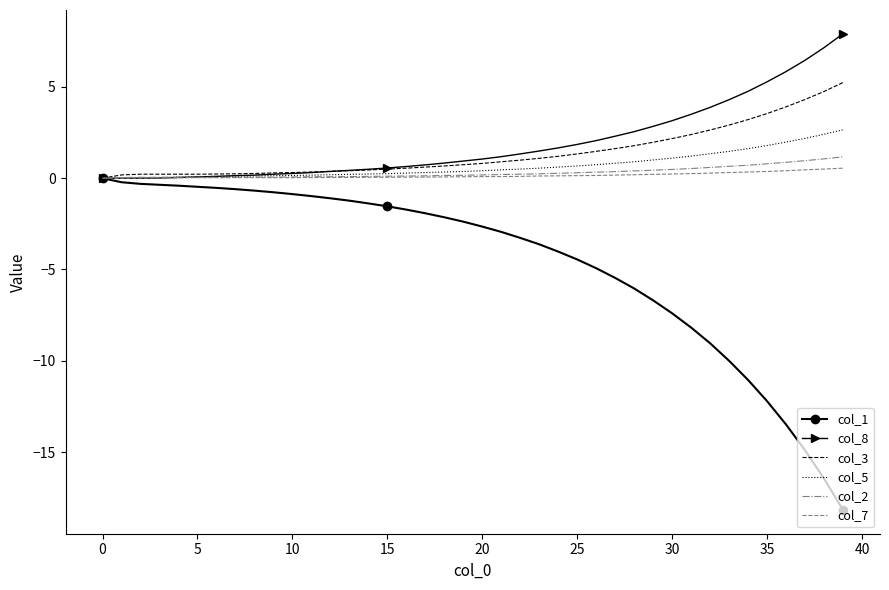

What is the greatest value displayed?

7.9